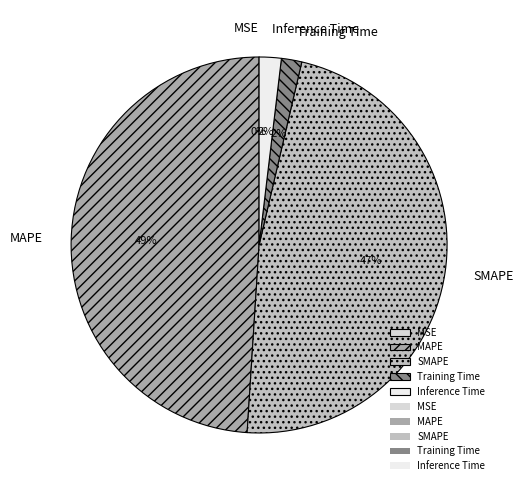

Which category has the biggest portion of the pie?

MAPE